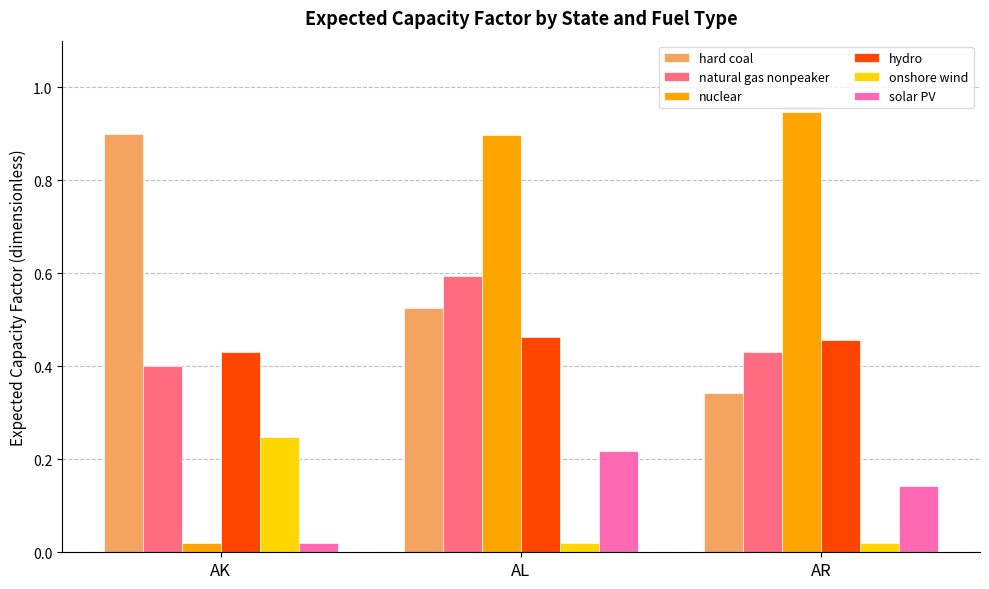

Is the value of onshore wind at AR greater than the value of natural gas nonpeaker at AK?

No